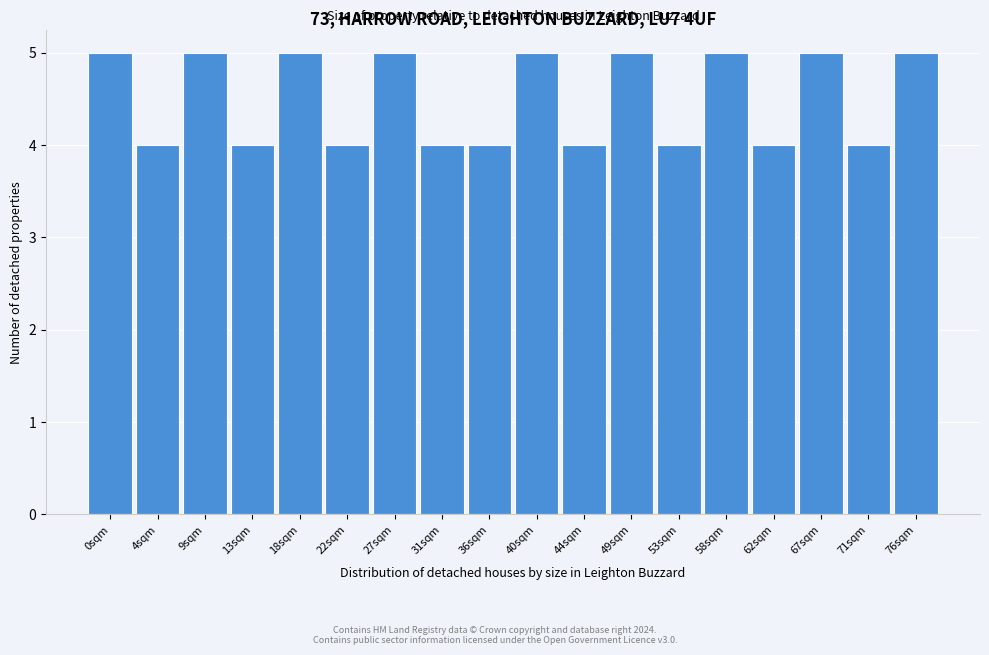

Reading left to right, list all the values displayed in this chart.

0sqm=5	4sqm=4	9sqm=5	13sqm=4	18sqm=5	22sqm=4	27sqm=5	31sqm=4	36sqm=4	40sqm=5	44sqm=4	49sqm=5	53sqm=4	58sqm=5	62sqm=4	67sqm=5	71sqm=4	76sqm=5